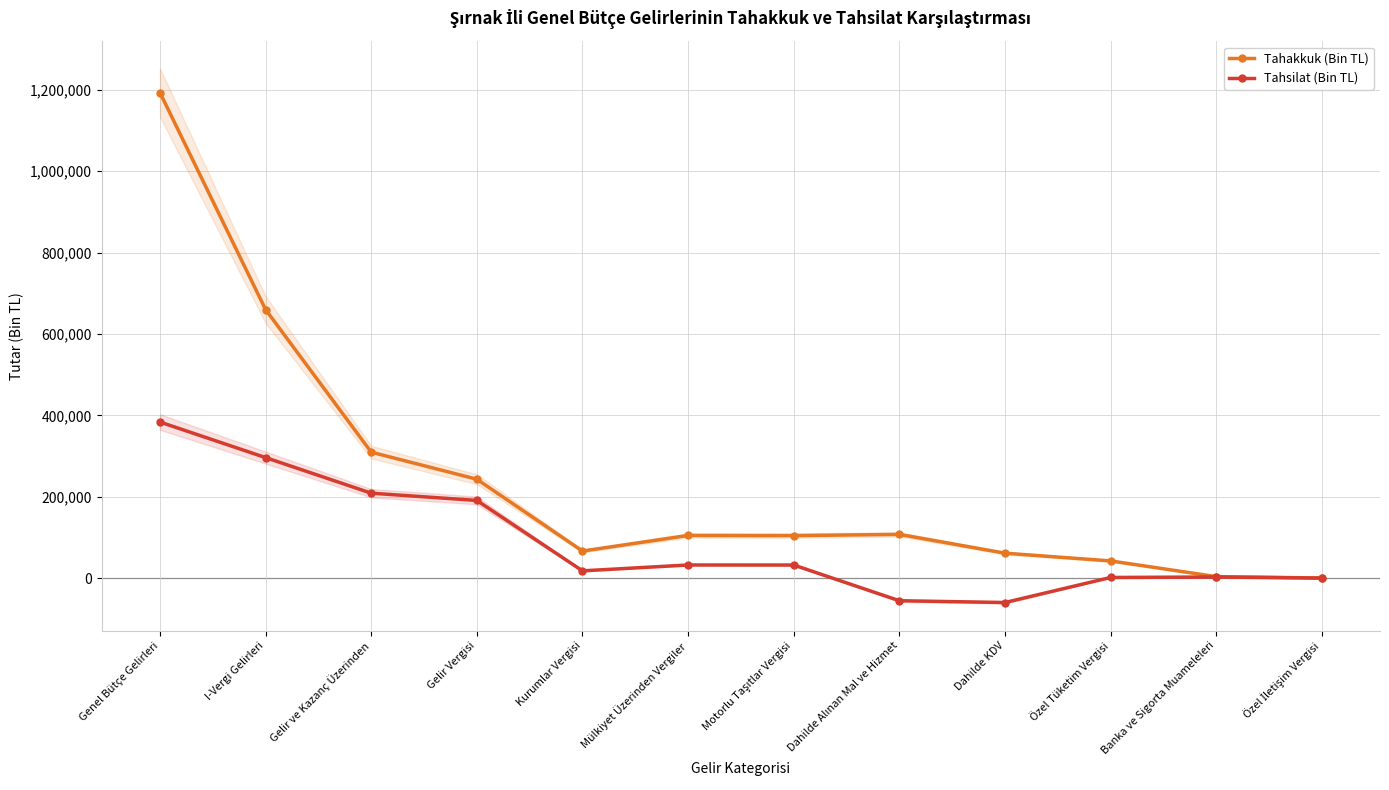

What is the average value of the Tahsilat (Bin TL) series?

87544